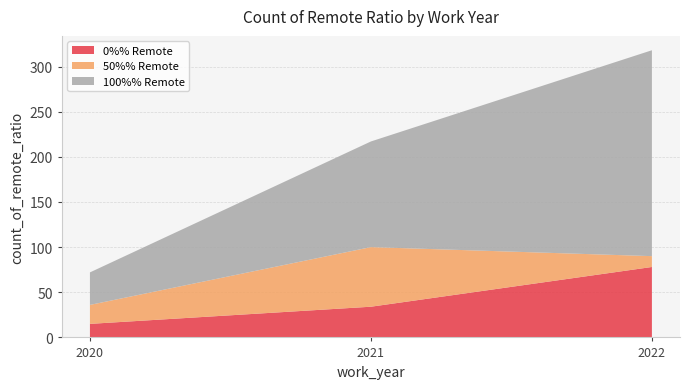

Reading left to right, what are all the values shown in this chart?

0%% Remote: 2020=15	2021=34	2022=78
50%% Remote: 2020=21	2021=66	2022=12
100%% Remote: 2020=36	2021=117	2022=228